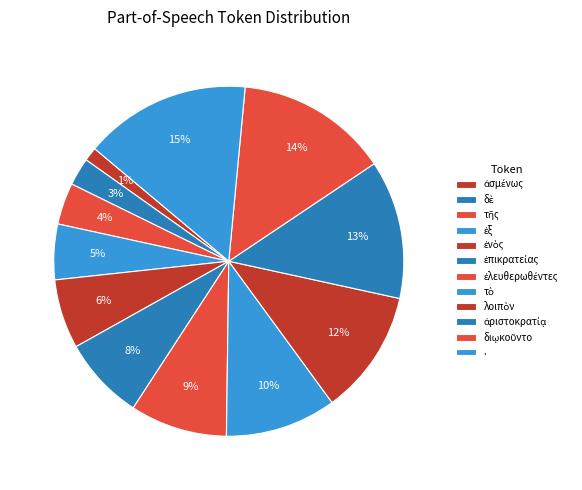

Rank the categories by value from highest to lowest.

., διῳκοῦντο, ἀριστοκρατίᾳ, λοιπὸν, τὸ, ἐλευθερωθέντες, ἐπικρατείας, ἑνὸς, ἐξ, τῆς, δὲ, ἀσμένως